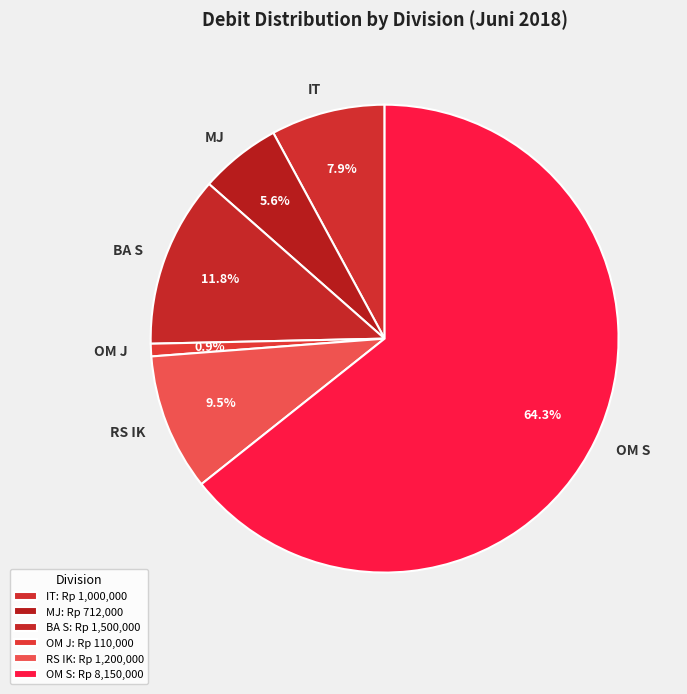

How many segments does this pie chart have?

6